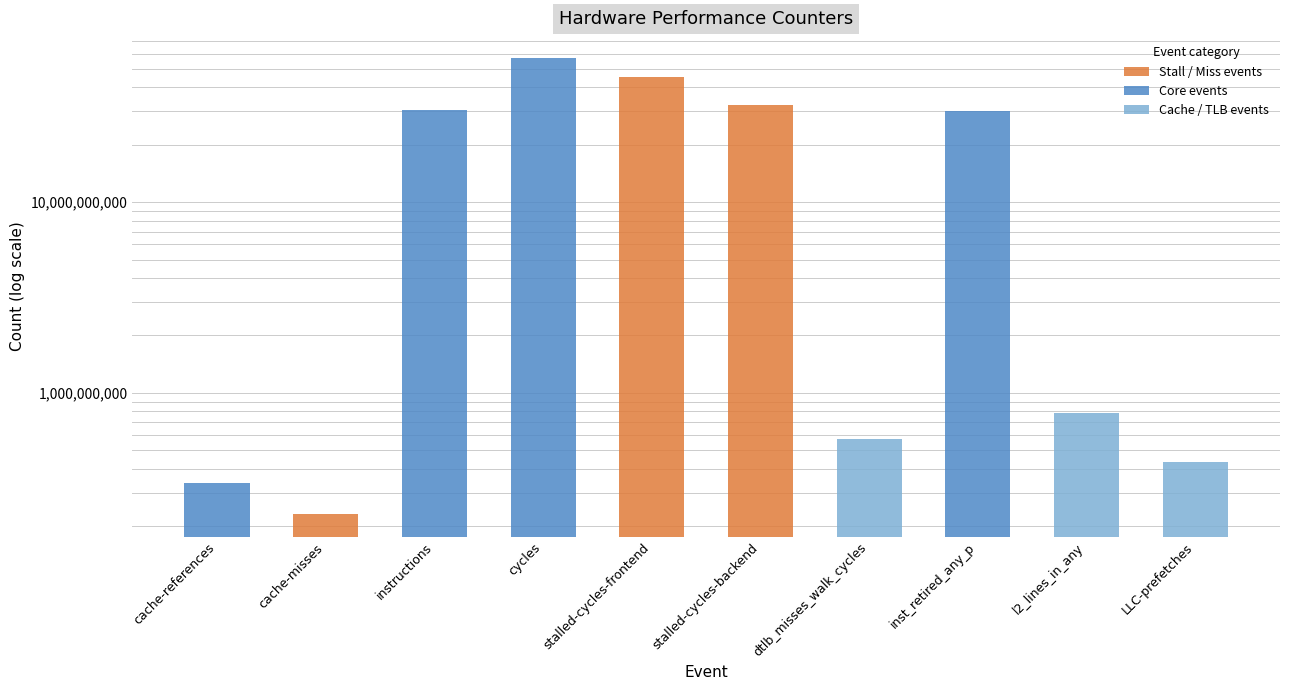

What is the label of the 4th bar from the left?

cycles